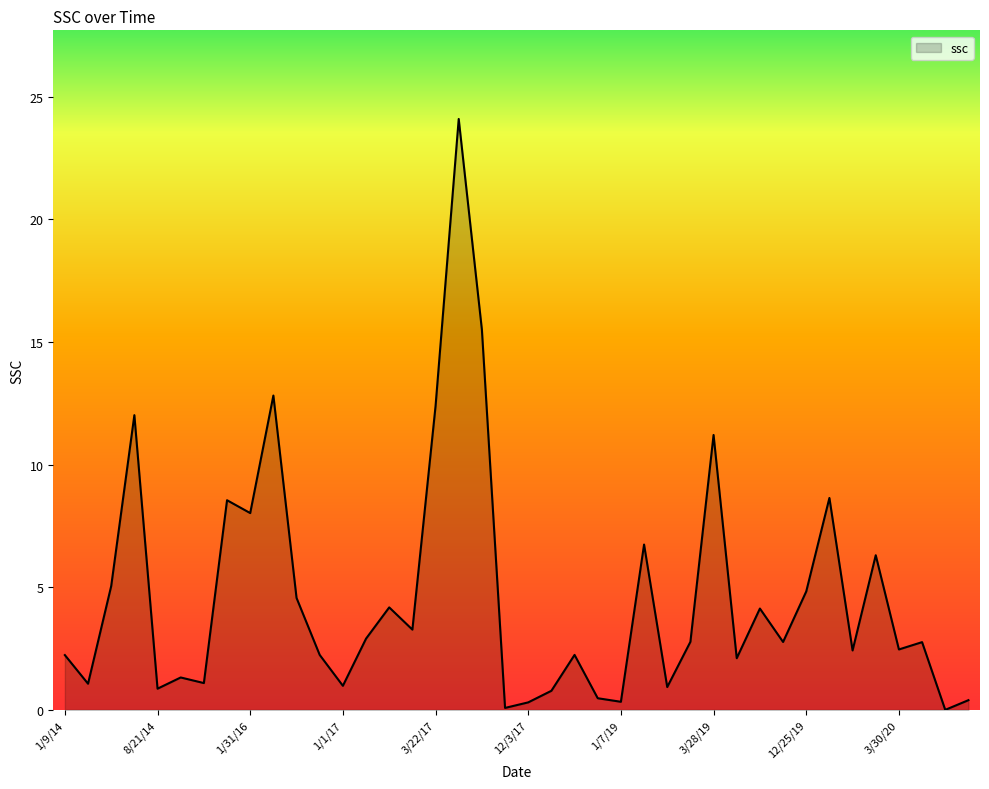

What is the difference between the maximum and minimum values?

24.1